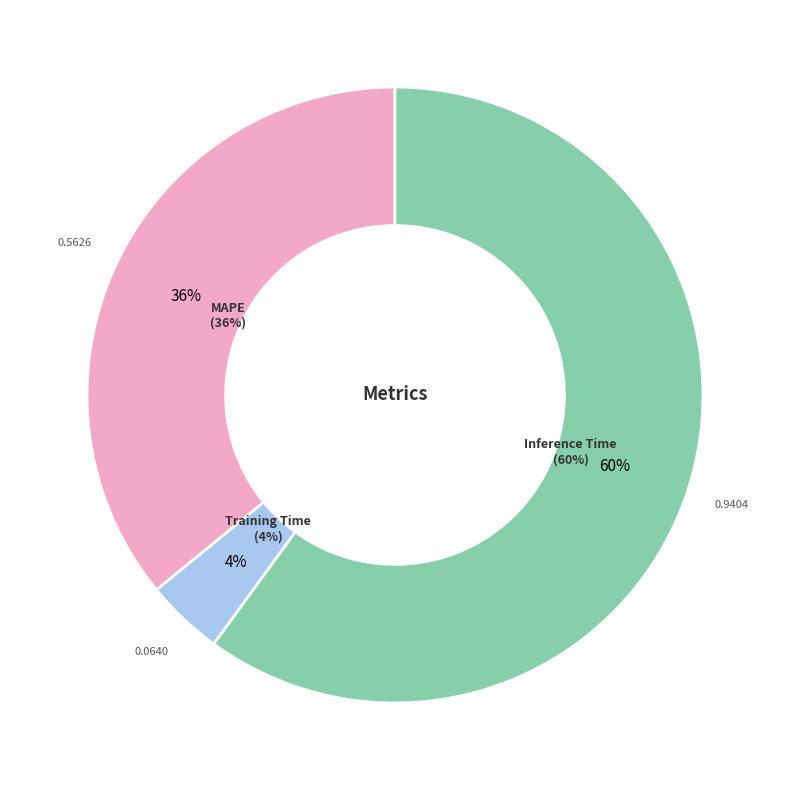

How many segments does this pie chart have?

3